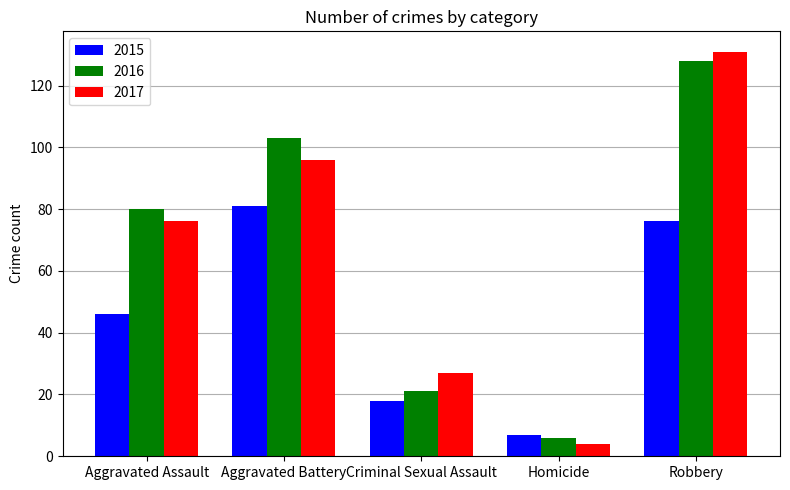

At which label is 2015 closest to 44?

Aggravated Assault